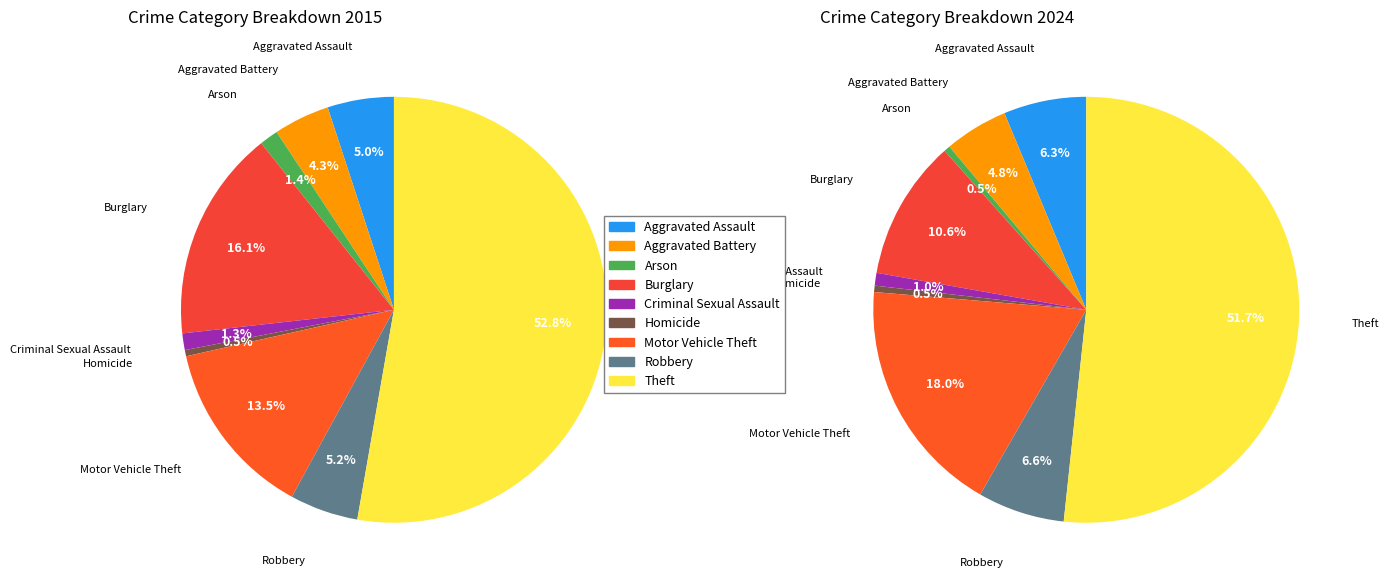

How many segments does this pie chart have?

9